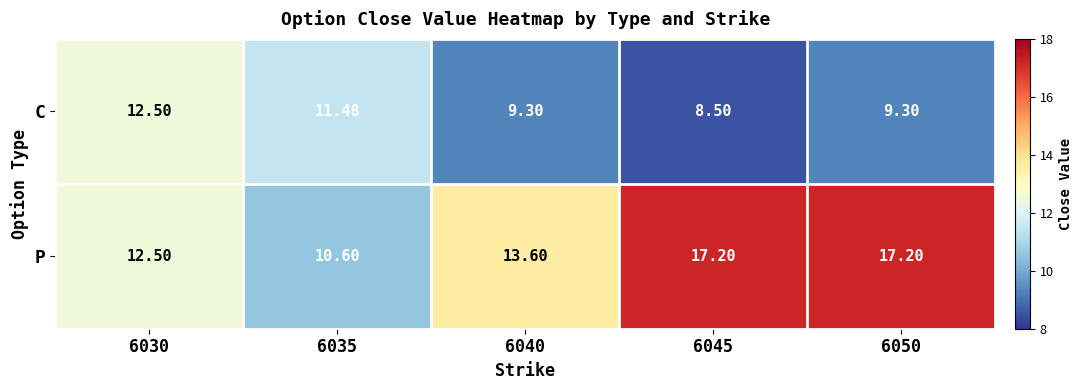

Which series changed the most between 6035 and 6045?

P